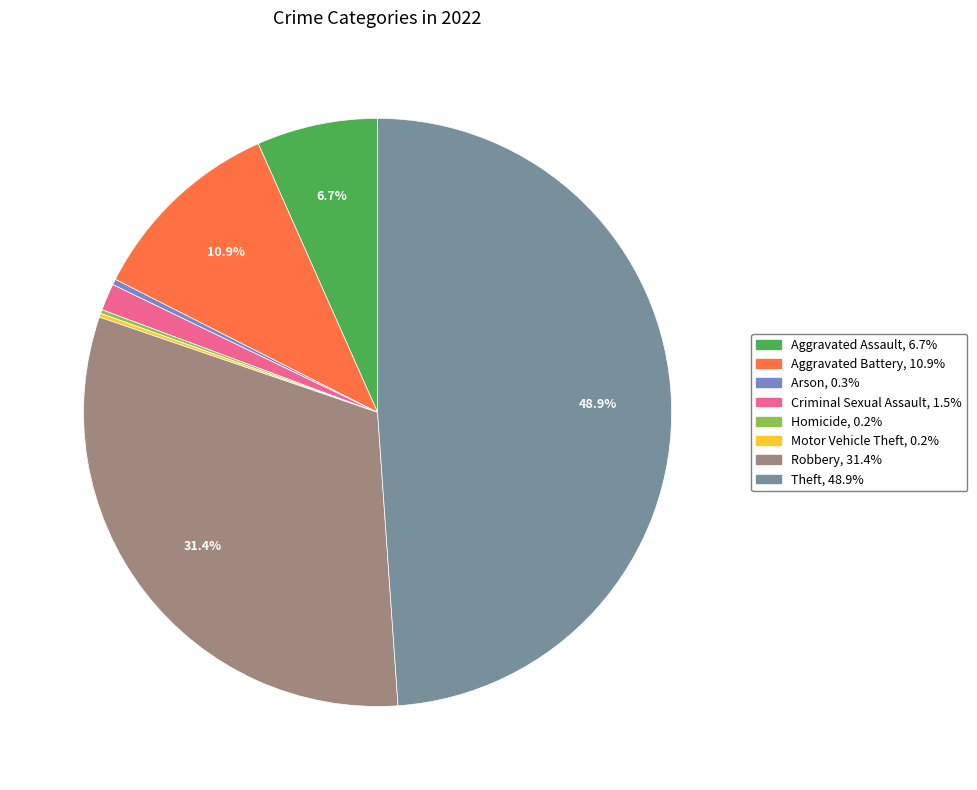

Which slice is the largest?

Theft